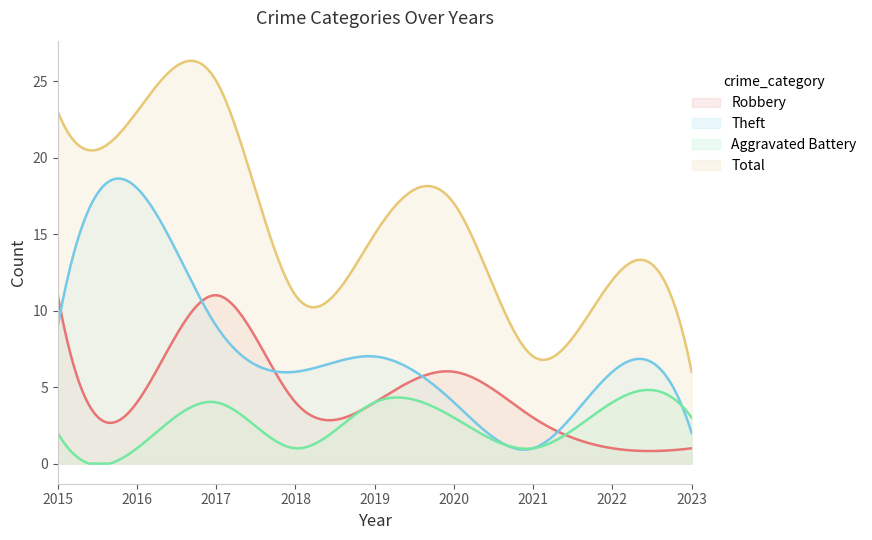

What is the value of the Total point at the 4th from the left?

11